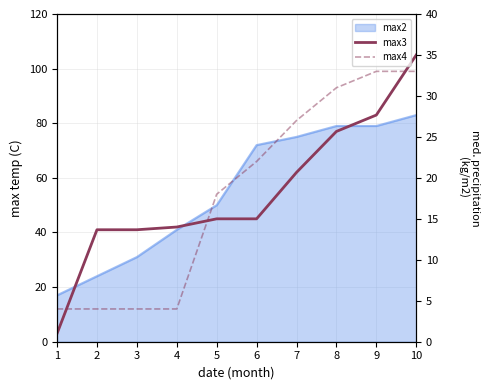

Is it true that max4 equals 12 at 7?

False